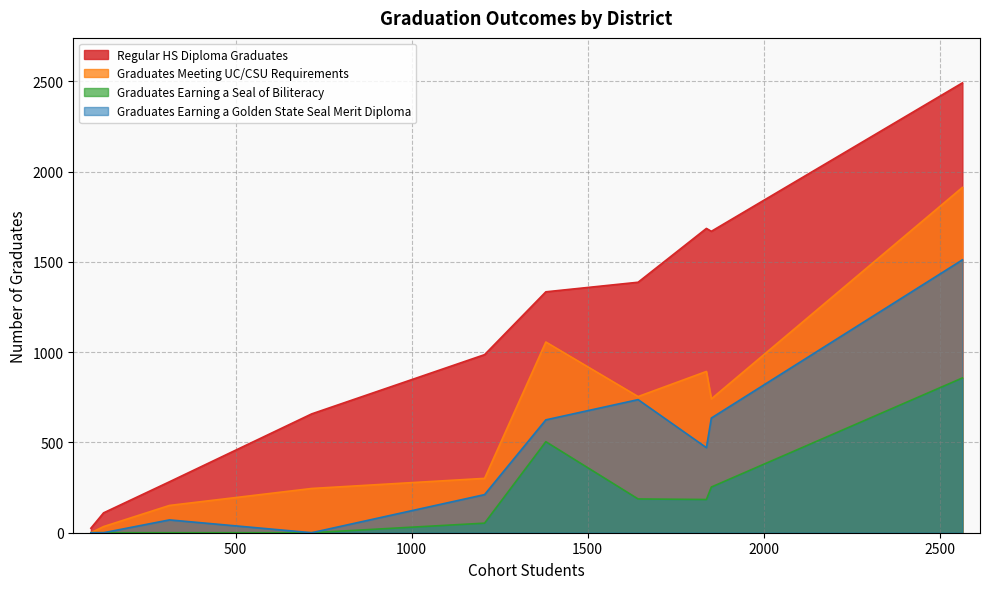

What is the maximum value for Graduates Earning a Seal of Biliteracy?

857